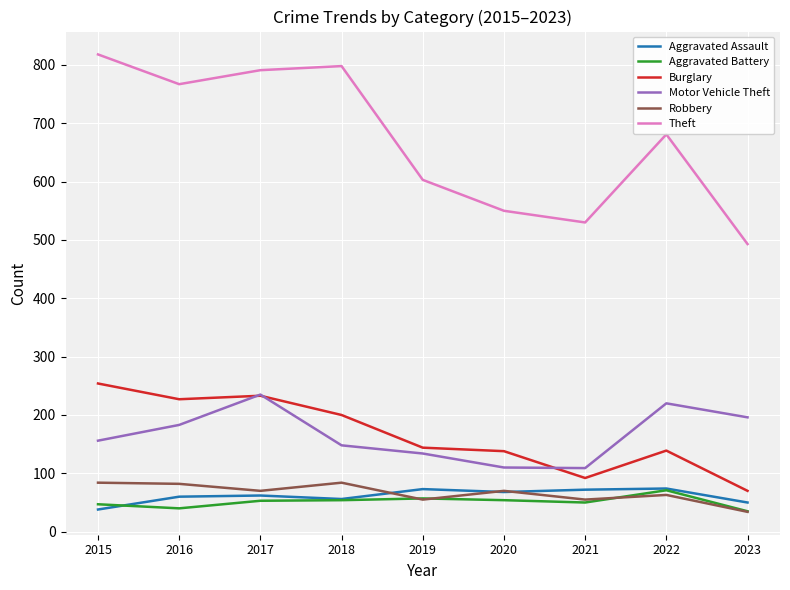

Does the chart display data point markers on the line(s)?

No